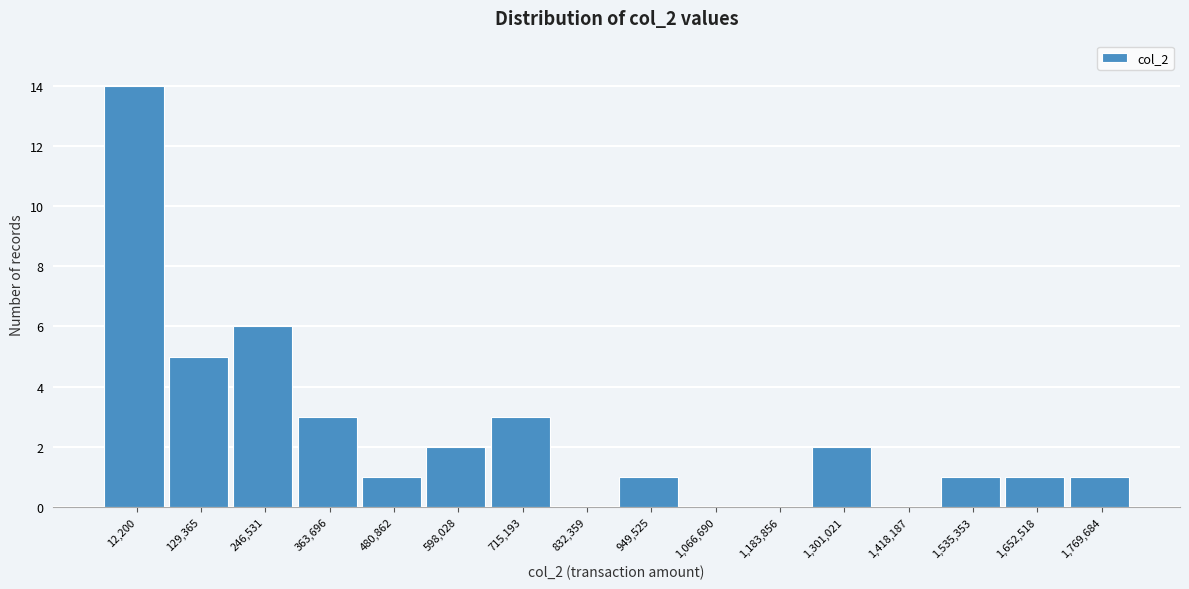

Reading left to right, transcribe all the data shown in this chart.

12,200=14	129,365=5	246,531=6	363,696=3	480,862=1	598,028=2	715,193=3	832,359=0	949,525=1	1,066,690=0	1,183,856=0	1,301,021=2	1,418,187=0	1,535,353=1	1,652,518=1	1,769,684=1